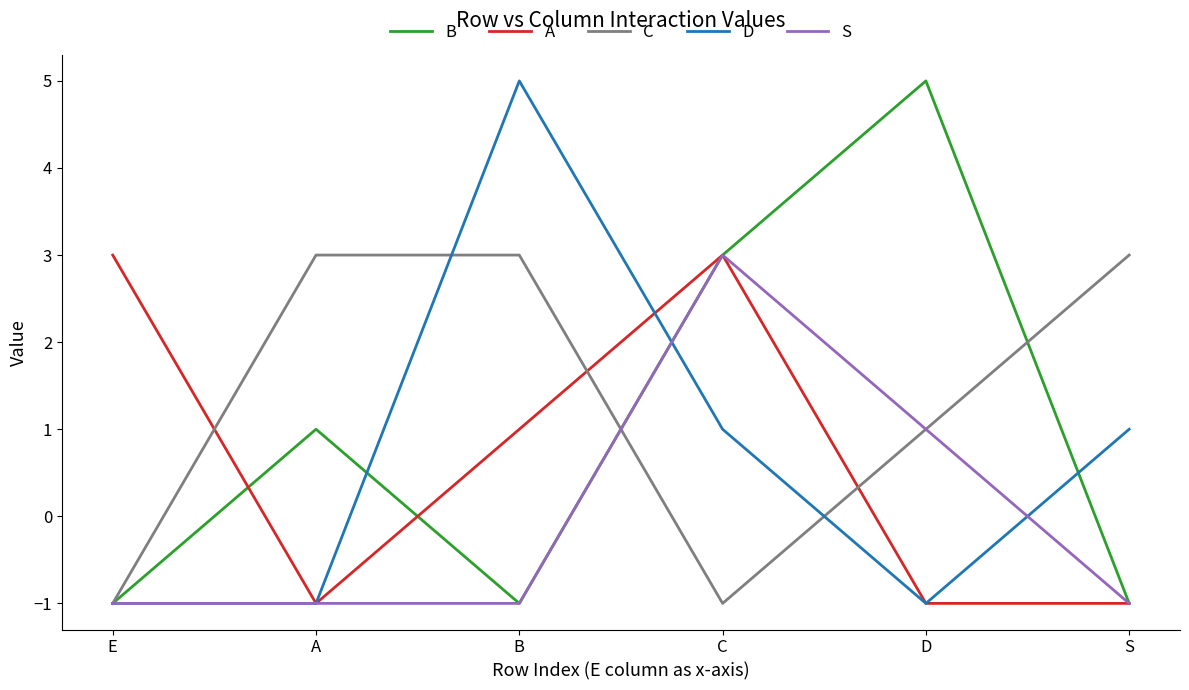

At which category does B reach its first local valley?

B